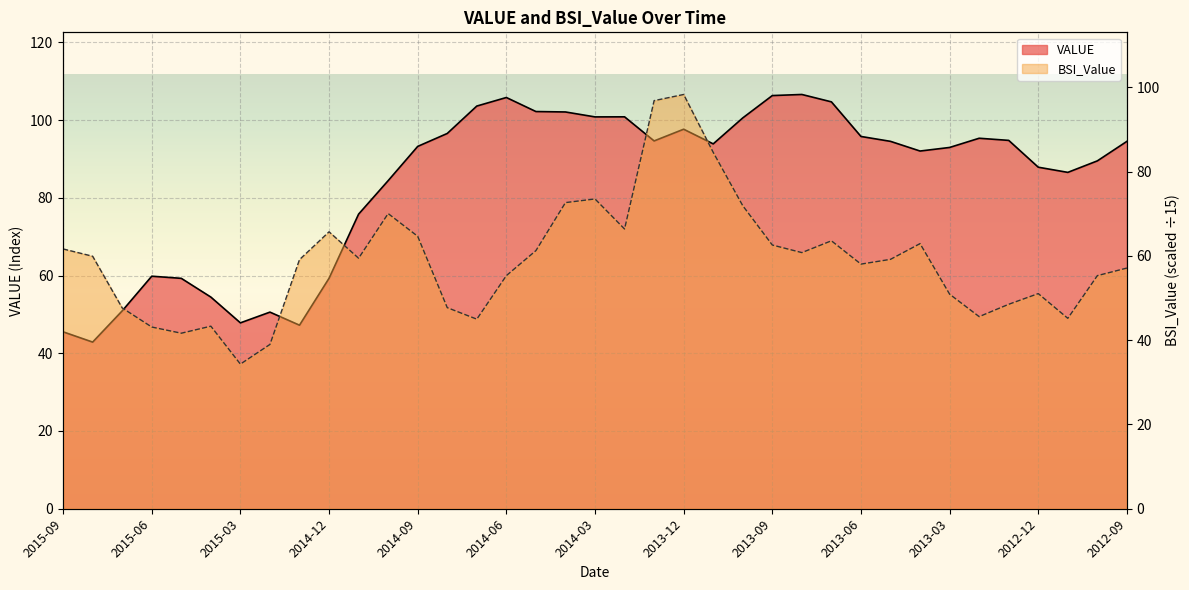

True or false: BSI_Value has a value of 64.4 at 2012-11.

False